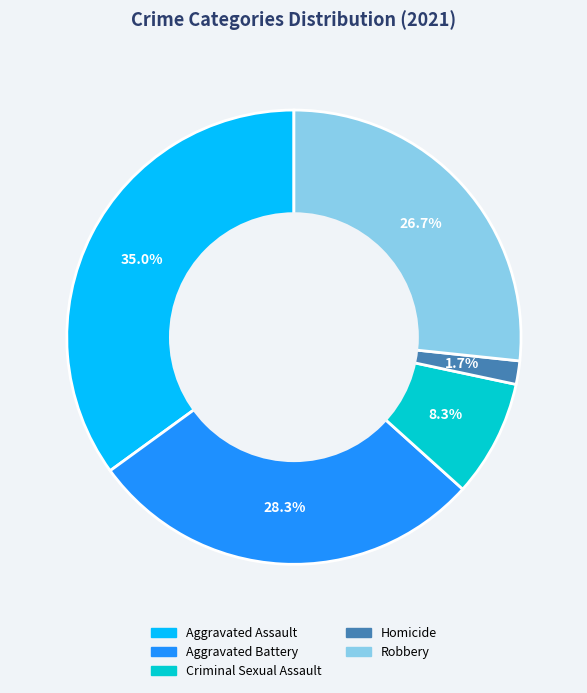

The Criminal Sexual Assault slice represents 16% of the pie. True or false?

False